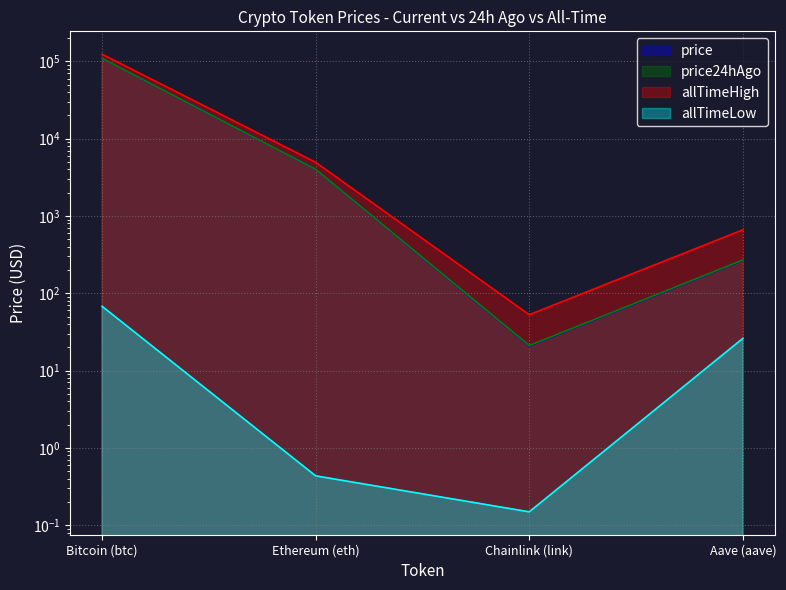

At which category is the sum across all series the highest?

Bitcoin (btc)